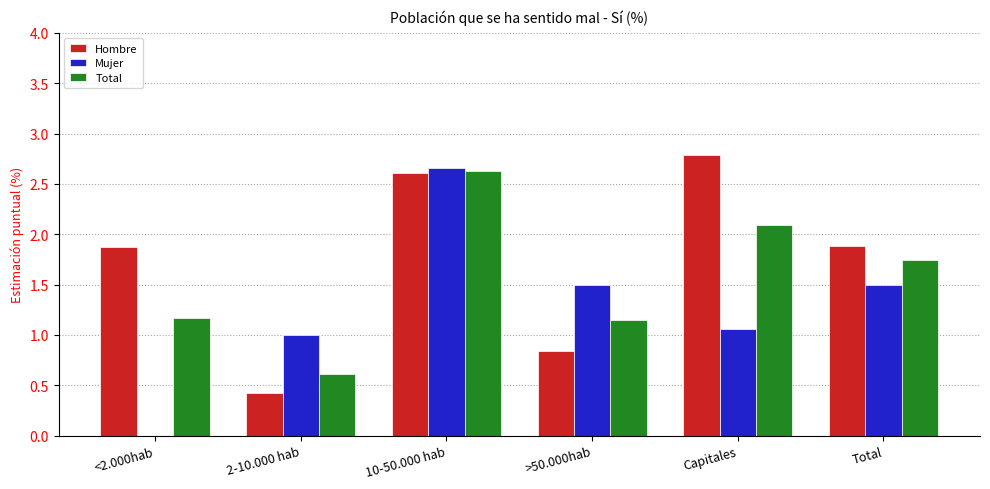

Which category has the highest value across all series?

Capitales